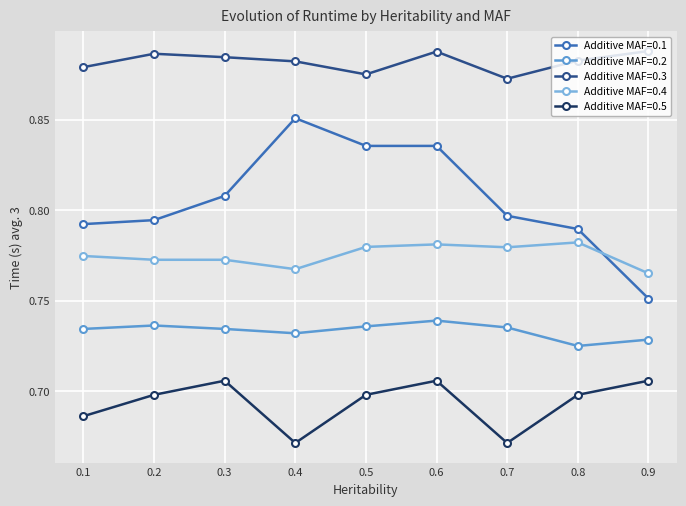

What is the difference between the maximum and second lowest values in the Additive MAF=0.1 series?

0.1